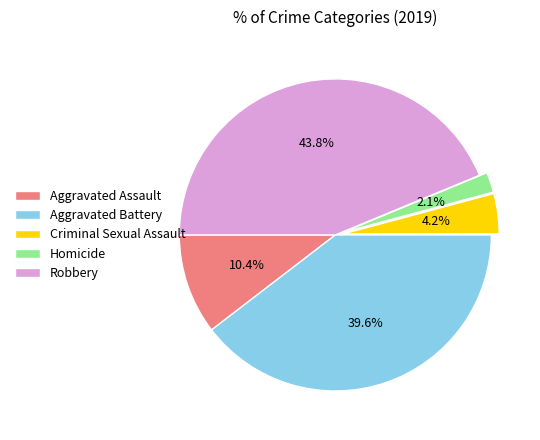

What is the total percentage of Aggravated Battery and Robbery?

83.3%